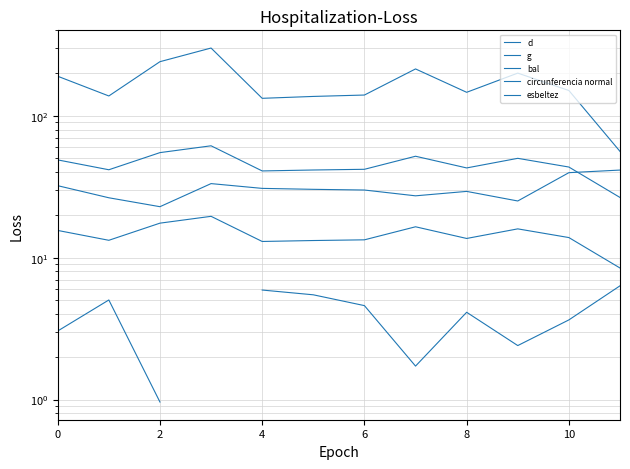

True or false: bal has a value of 4.1 at 8.

True